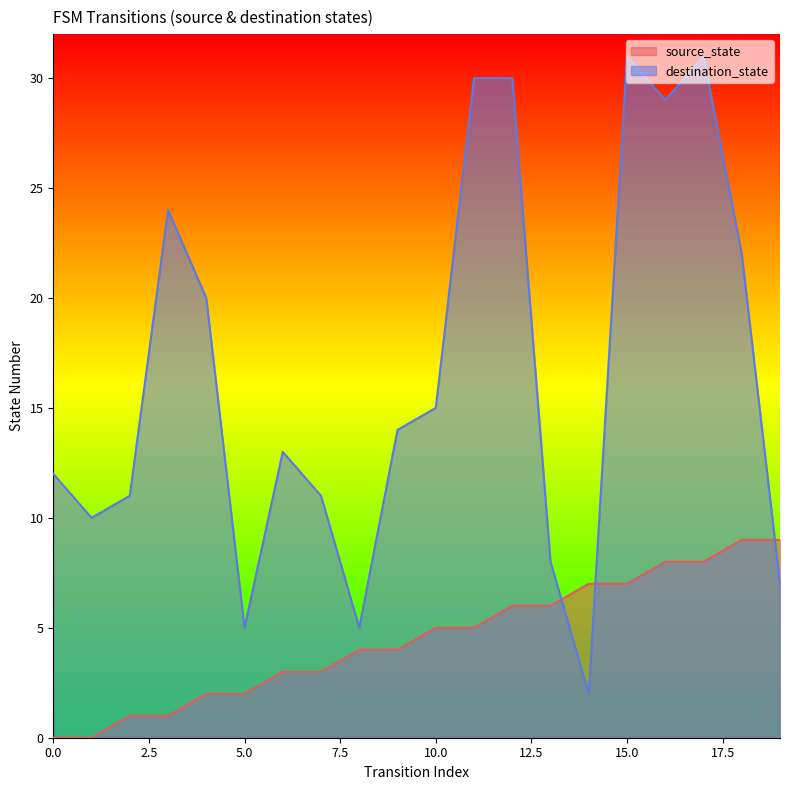

At how many categories does at least one series exceed 26?

5